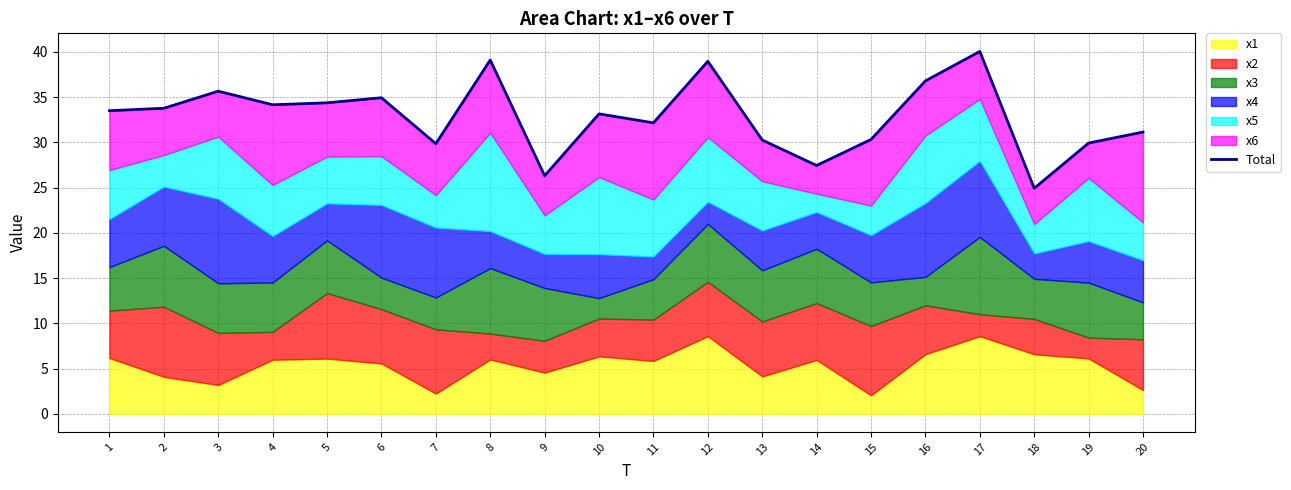

What is the change in value from 5 to 18?

-9.4